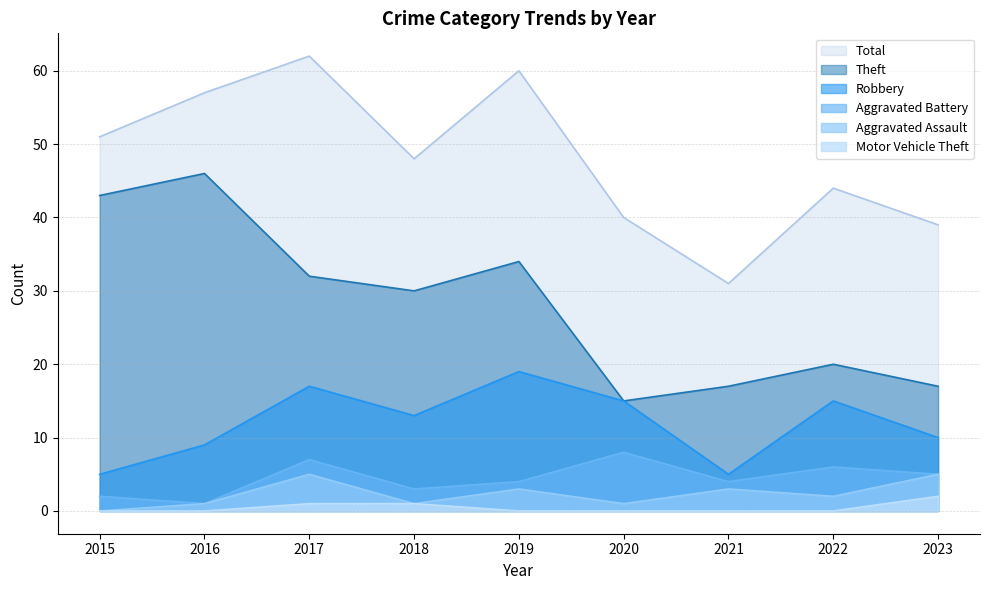

What is the value of the Total point at the 7th from the left?

31